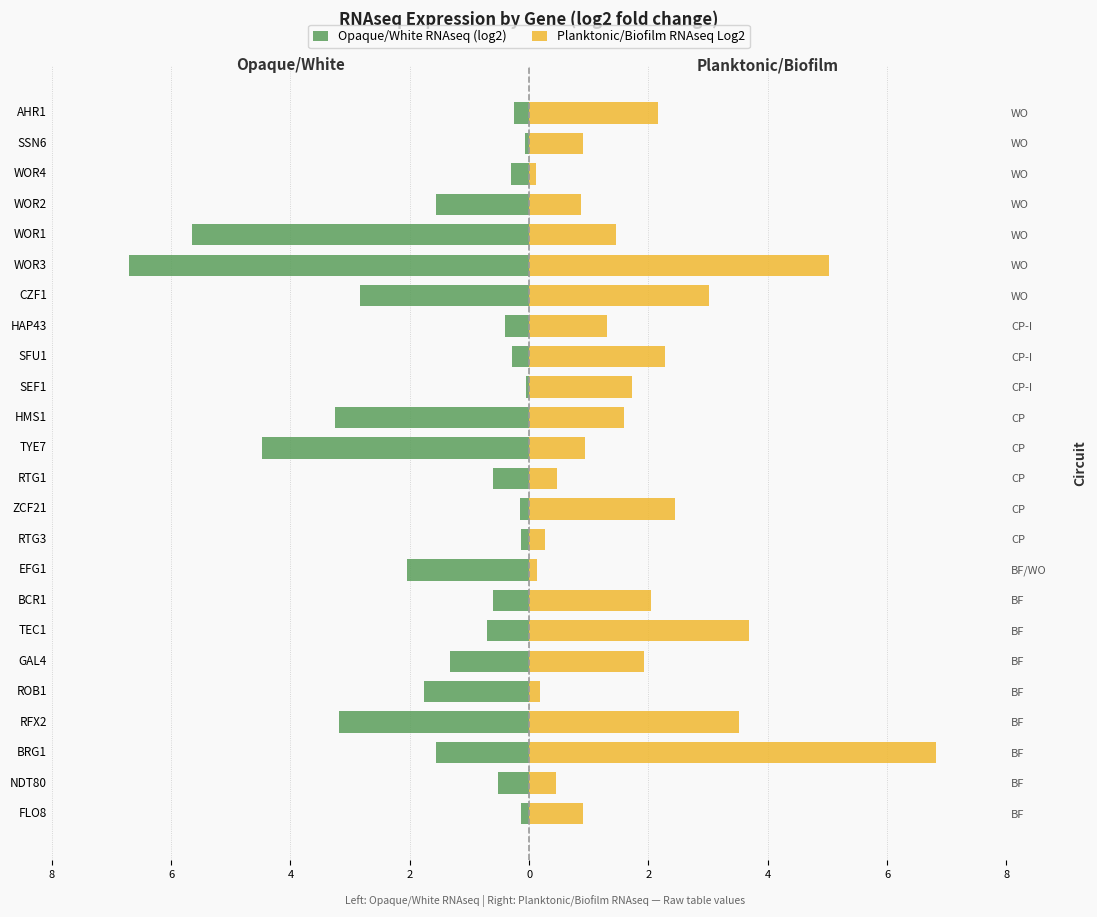

At how many categories does at least one series exceed 0?

24